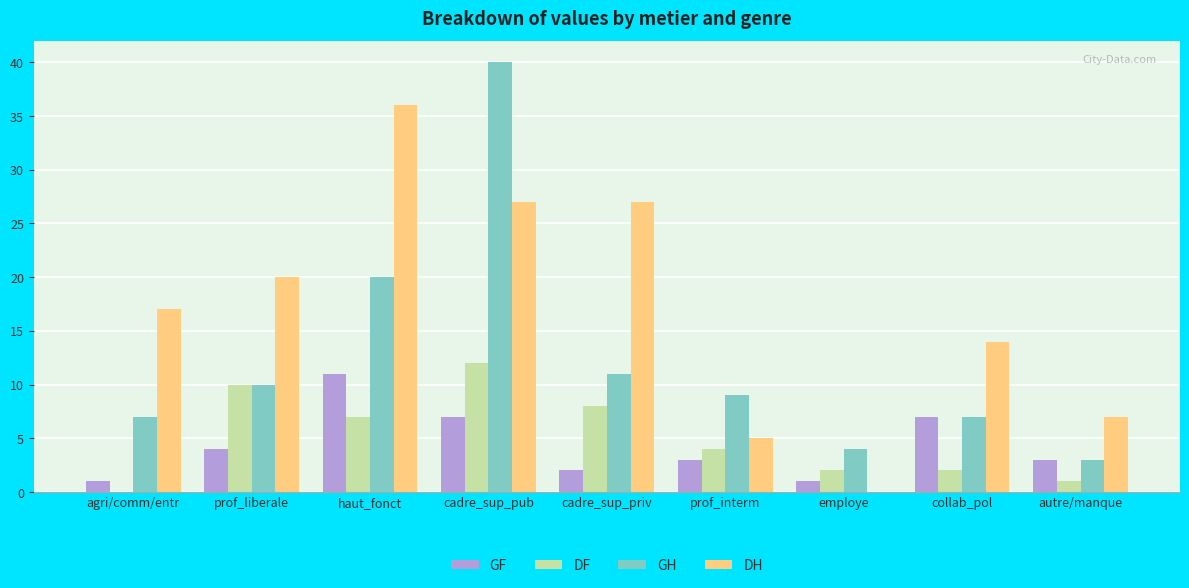

What is the difference between the GF values at prof_liberale and cadre_sup_pub?

3